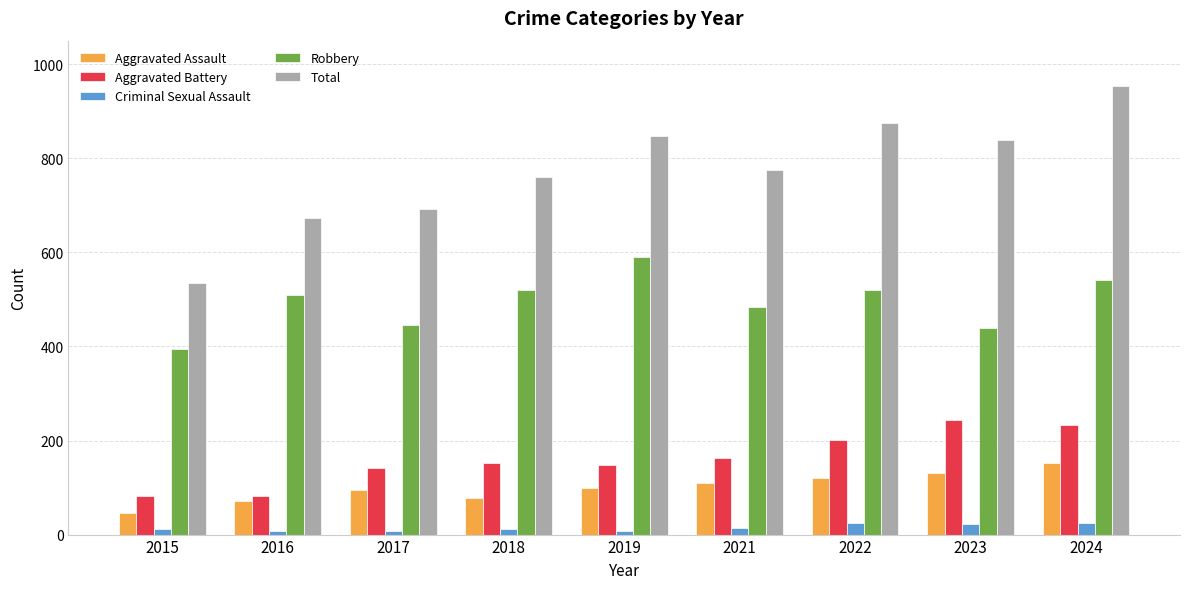

Rank the series by their maximum value, from highest to lowest.

Total, Robbery, Aggravated Battery, Aggravated Assault, Criminal Sexual Assault